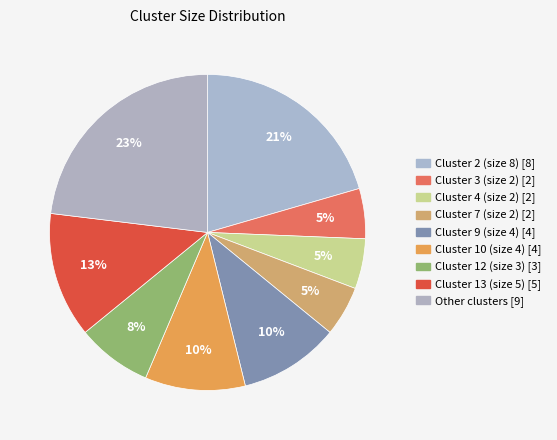

What is the largest slice in the pie chart?

Other clusters